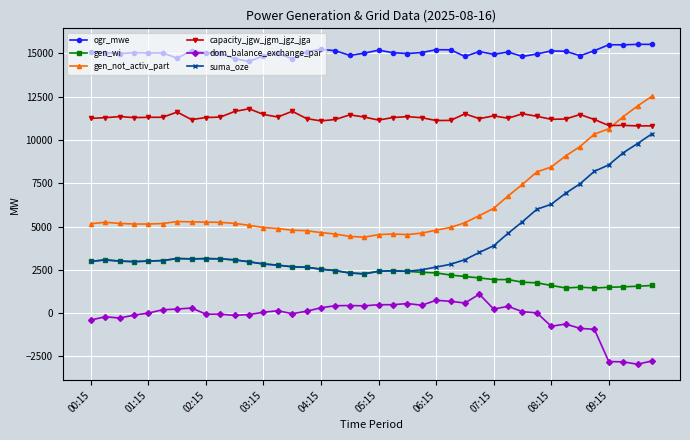

Which series has the widest spread of values?

gen_not_activ_part